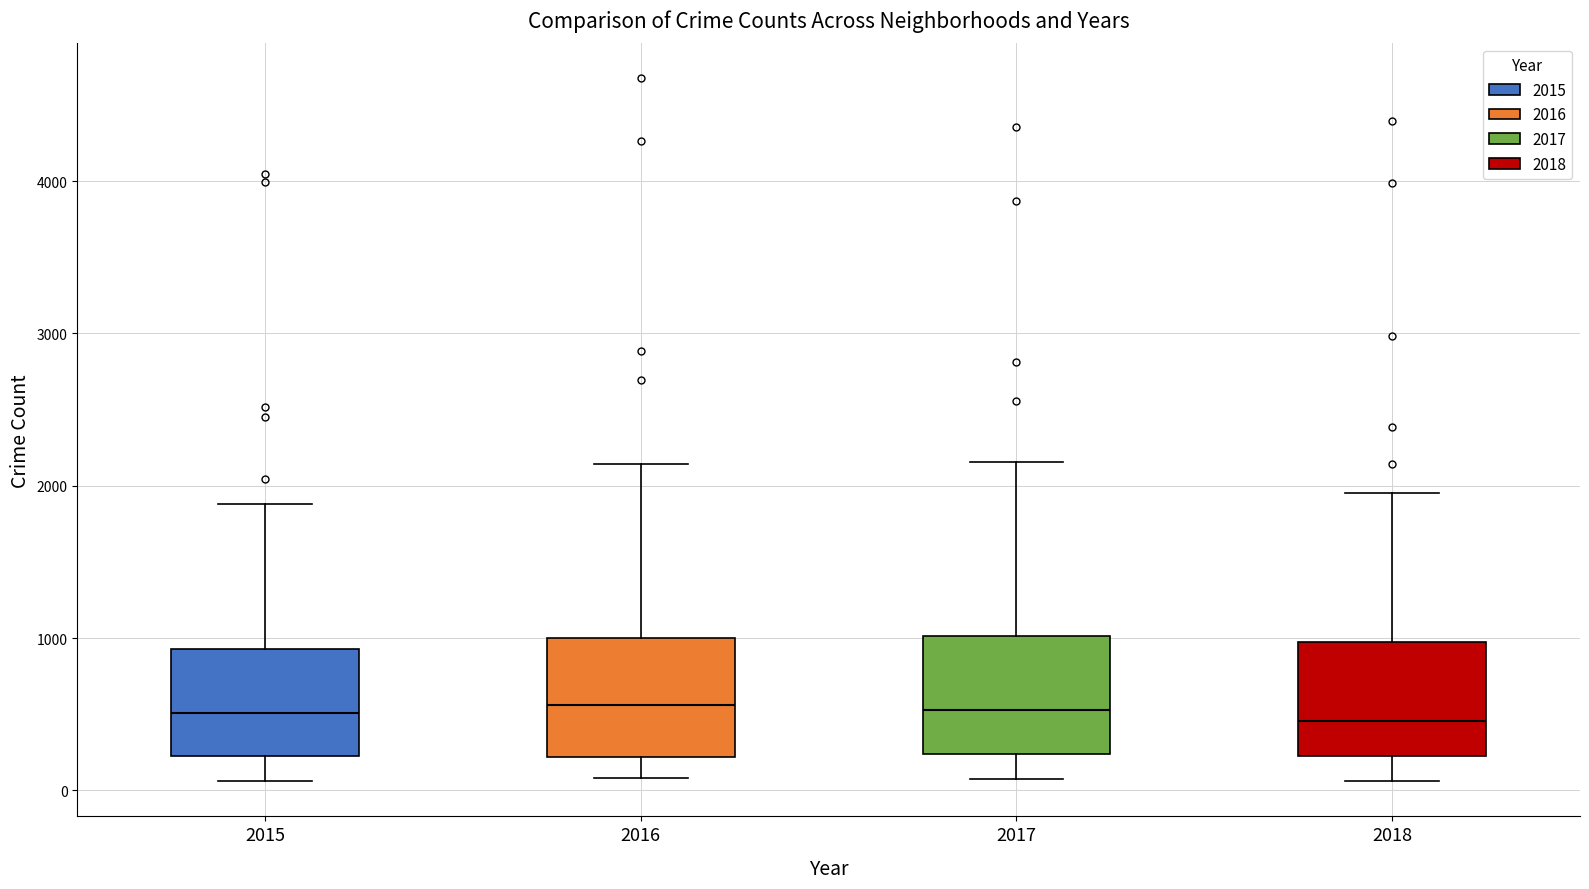

Reading left to right, read every box against the y-axis: the position of its median line, the range the box covers, and the ends of its whiskers. The values are not printed on the chart, so give them approximately, as read against the axis.

2015: median 500, box 200 to 900, whiskers 100 to 1900
2016: median 600, box 200 to 1000, whiskers 100 to 2100
2017: median 500, box 200 to 1000, whiskers 100 to 2200
2018: median 500, box 200 to 1000, whiskers 100 to 2000